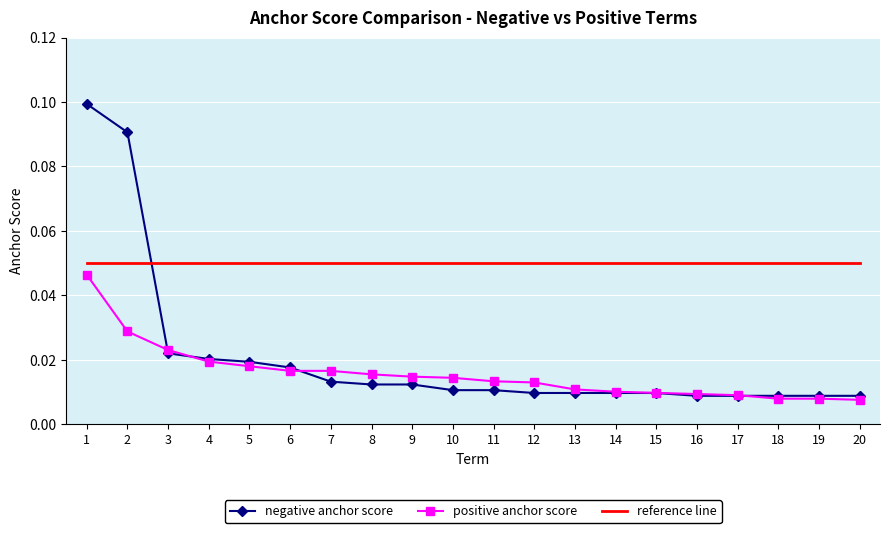

Rank the series at 7 from highest to lowest value.

reference line, positive anchor score, negative anchor score